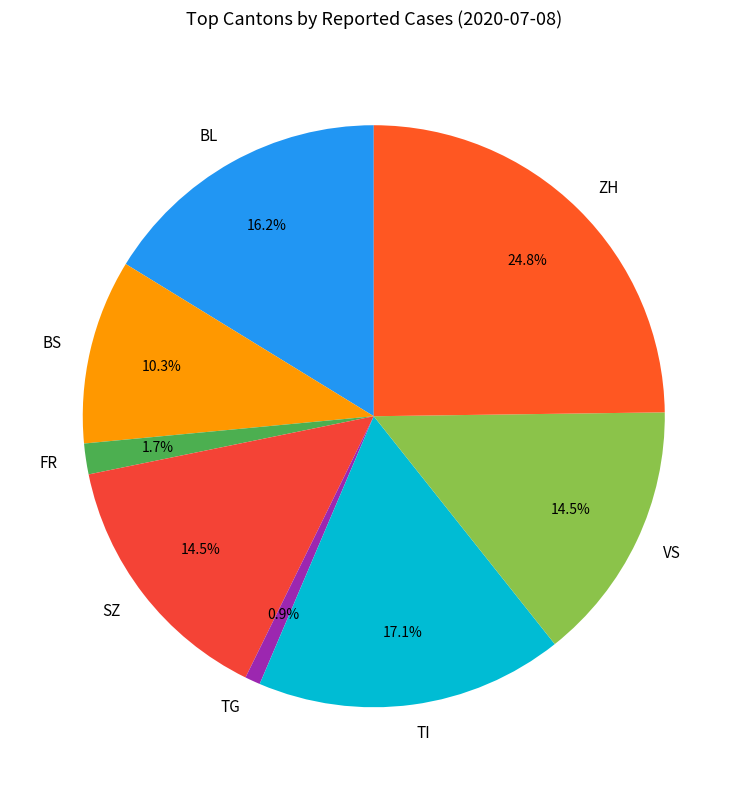

To the nearest percent, what is the average slice percentage?

12%